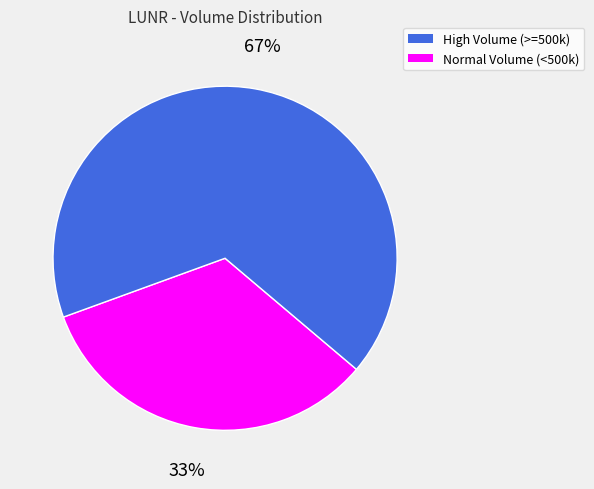

To the nearest percent, what is the average slice percentage?

50%